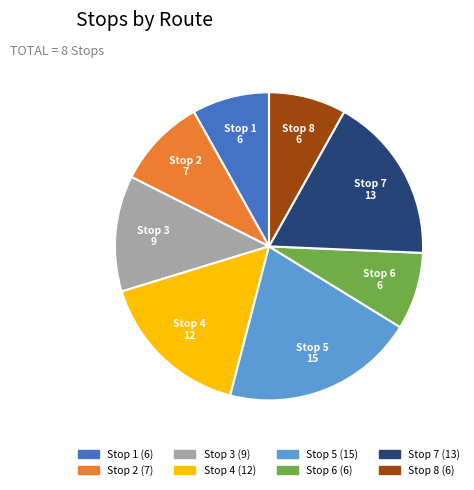

Does any single category account for the majority?

No